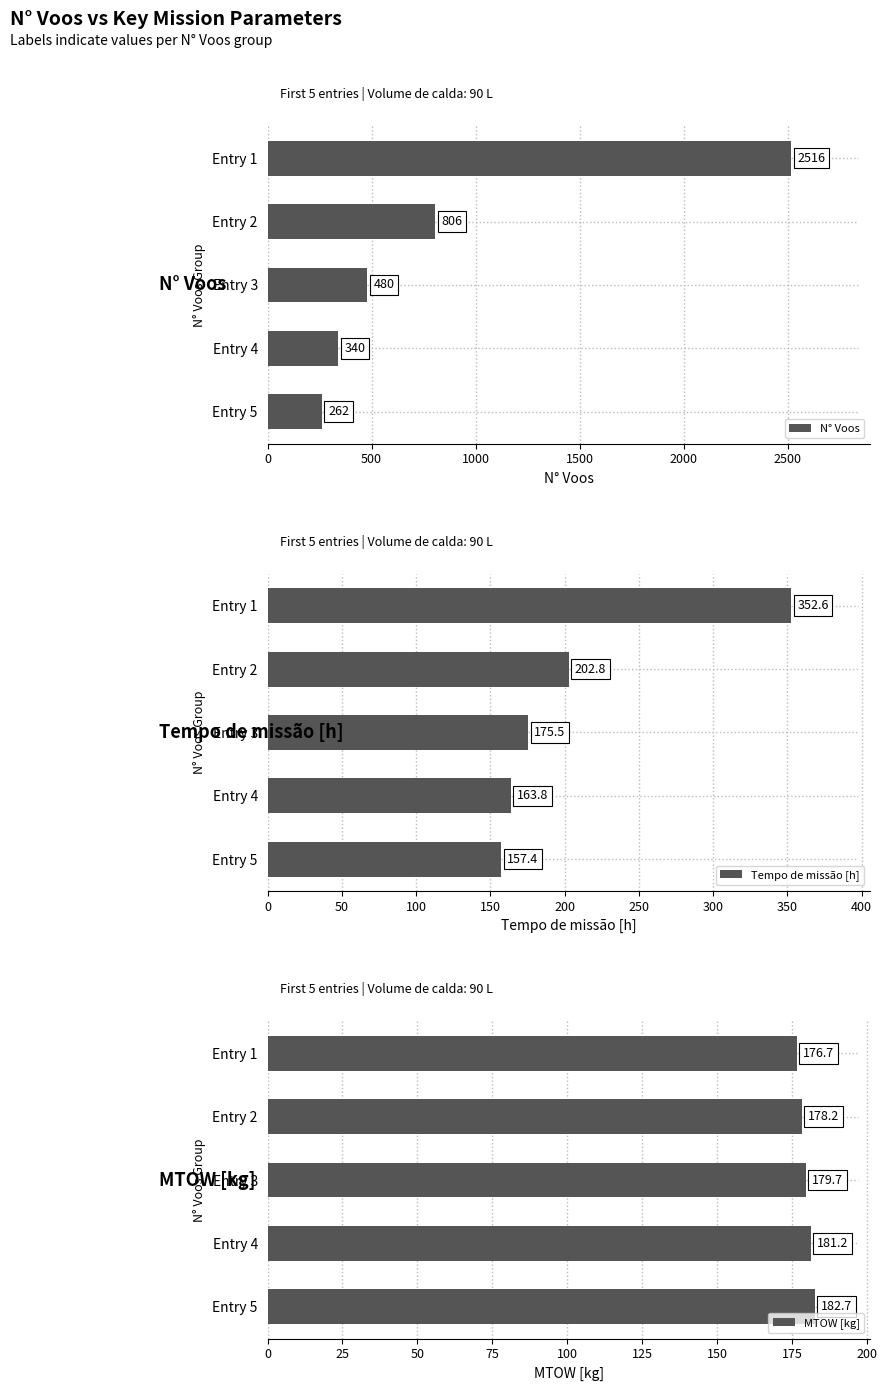

Is it true that MTOW [kg] equals 45.8 at Entry 1?

False